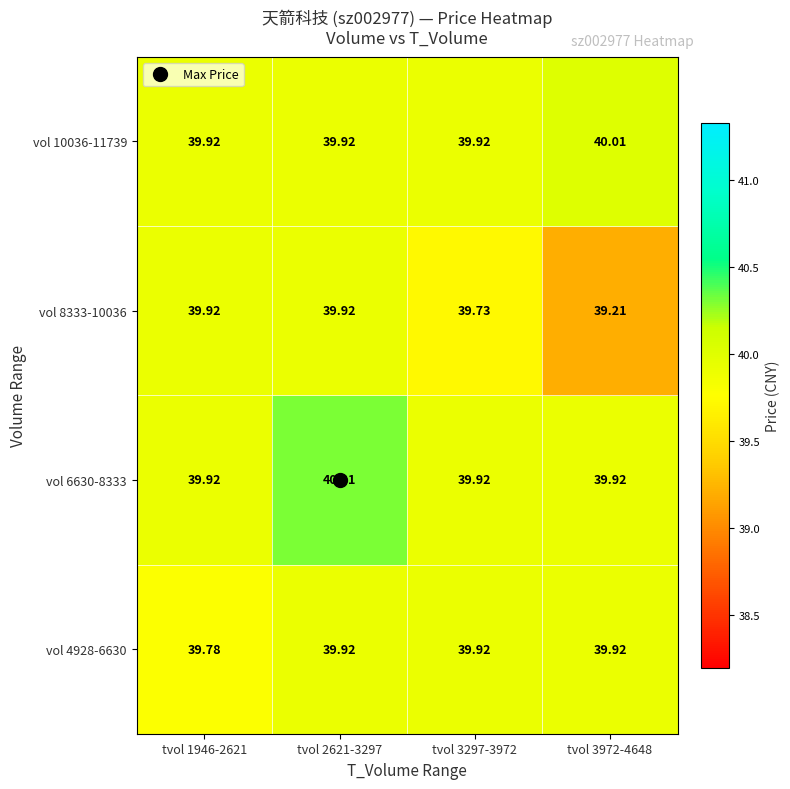

At tvol 3297-3972, list the series in order from largest to smallest.

vol 4928-6630, vol 6630-8333, vol 10036-11739, vol 8333-10036